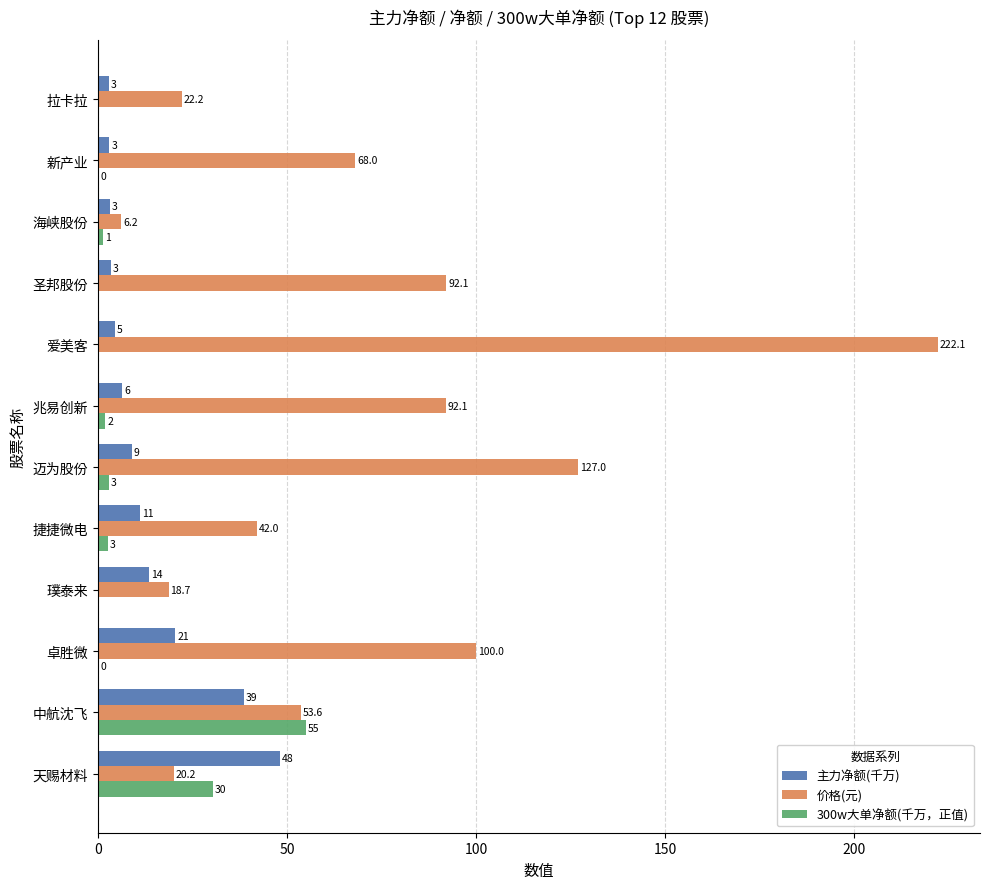

Which series changed the most between 璞泰来 and 海峡股份?

价格(元)